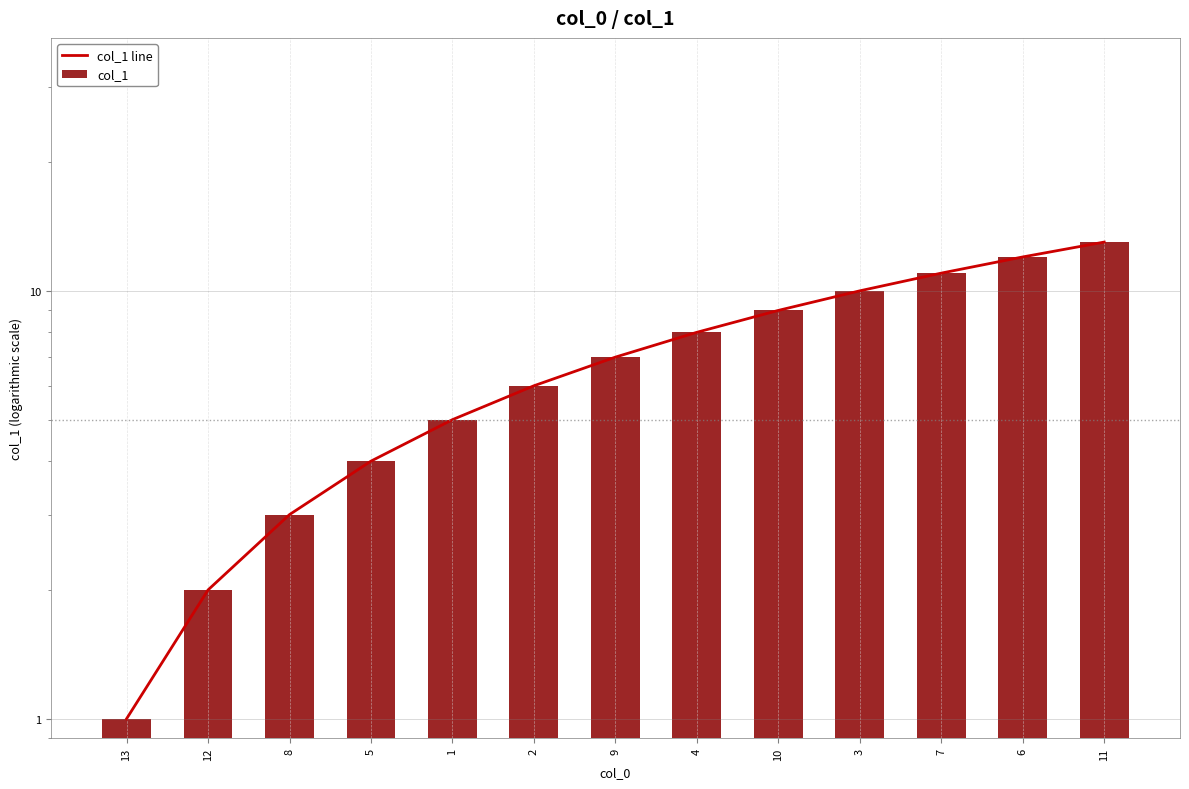

Reading left to right, extract all data points from this chart.

col_1 line: 13=1	12=2	8=3	5=4	1=5	2=6	9=7	4=8	10=9	3=10	7=11	6=12	11=13
col_1: 13=1	12=2	8=3	5=4	1=5	2=6	9=7	4=8	10=9	3=10	7=11	6=12	11=13